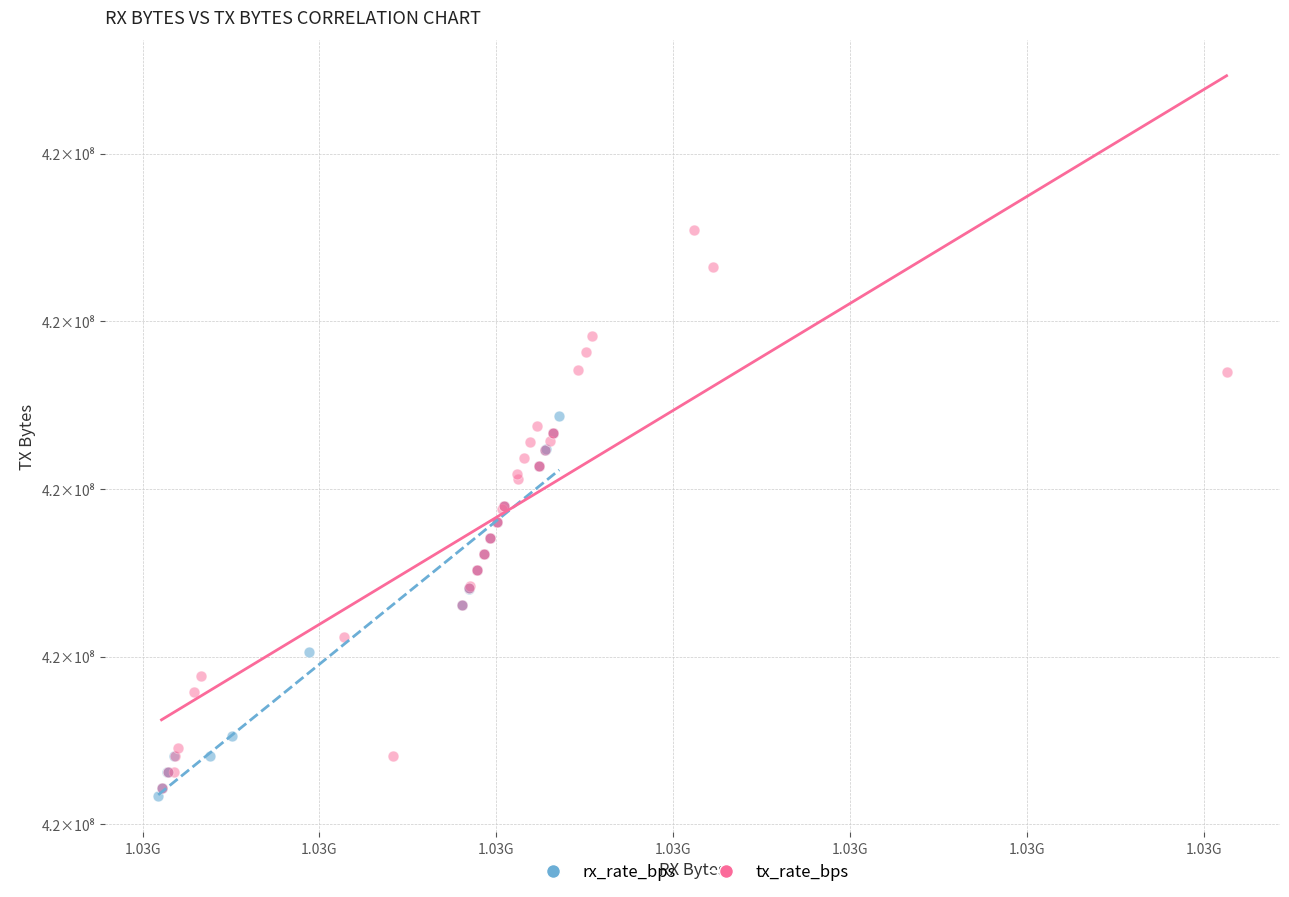

Which series reaches the minimum Y coordinate?

rx_rate_bps